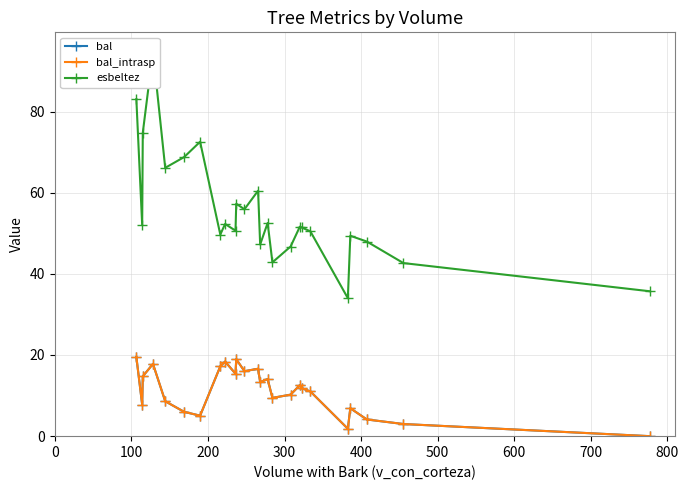

The value of bal at 400 is 12.1. True or false?

False